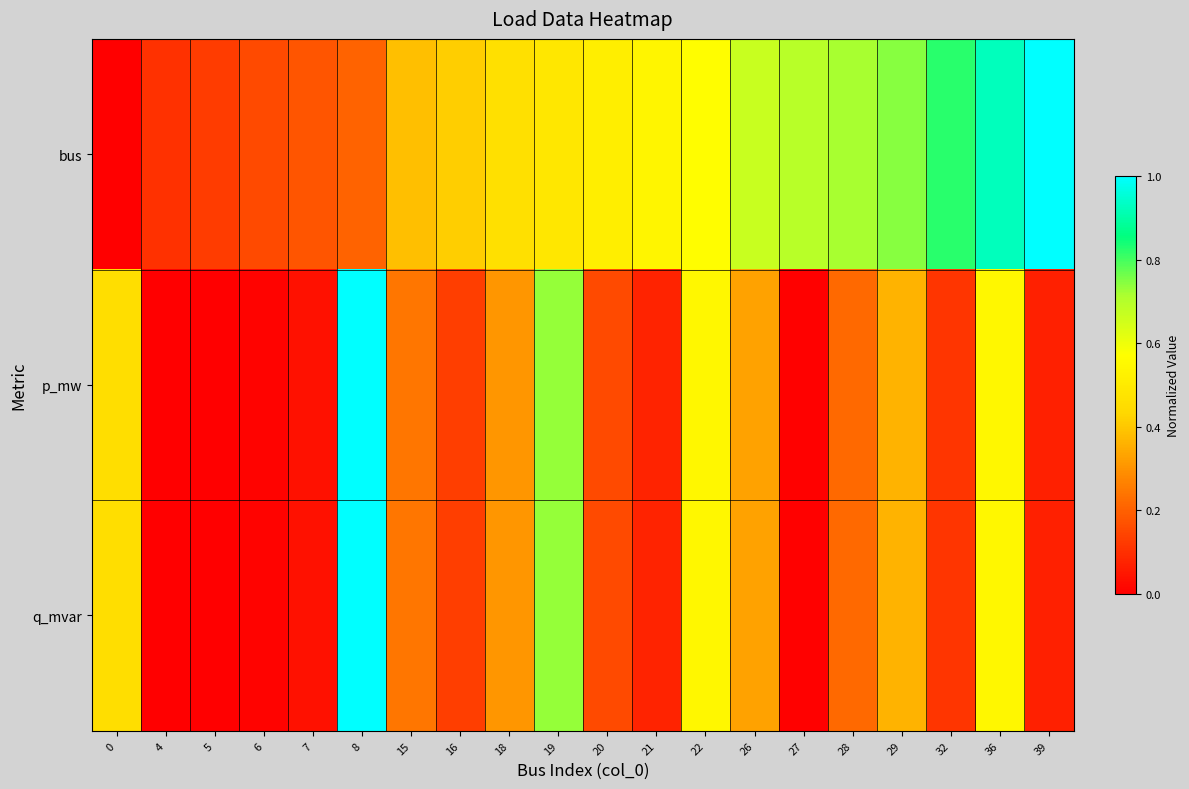

At which category is the sum across all series the highest?

8